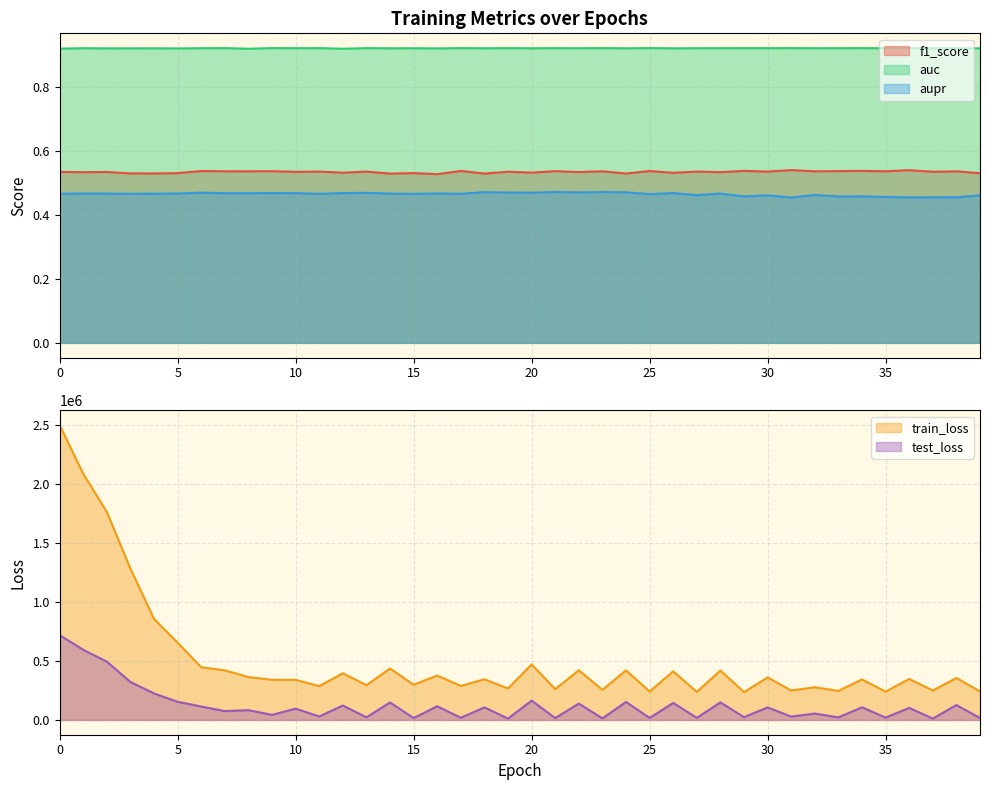

The value of auc at 33 is 0.9. True or false?

True